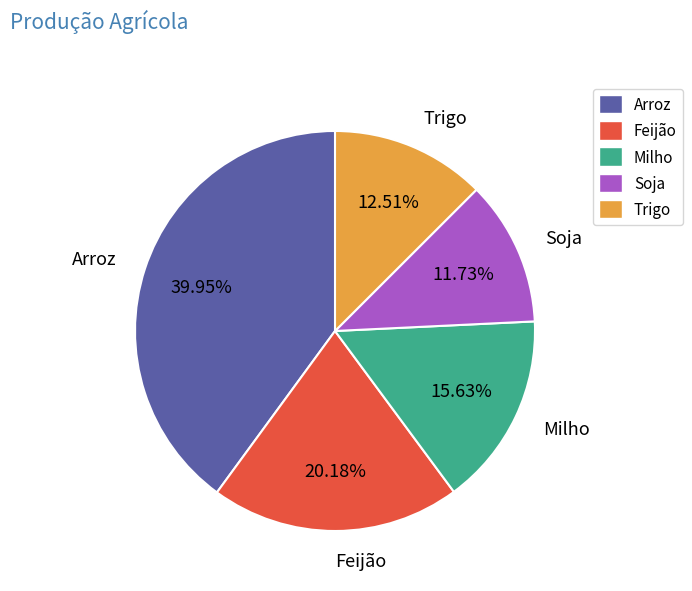

Does Feijão represent more than half of the total?

No